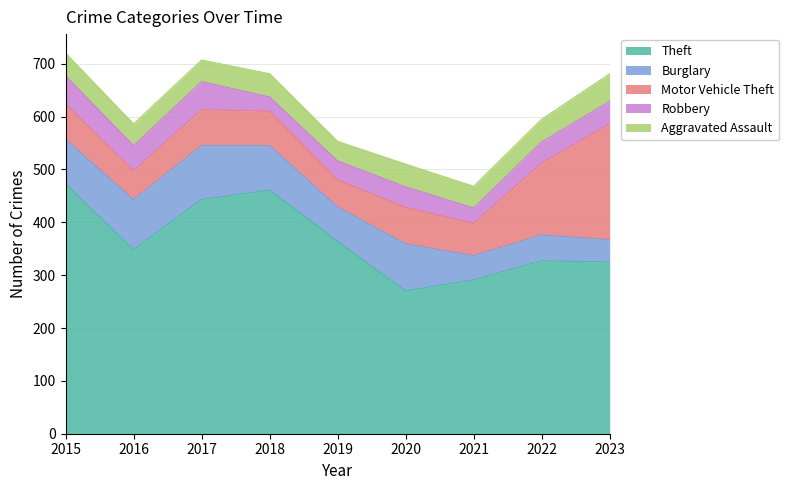

Reading left to right, what are all the values shown in this chart?

Theft: 2015=473	2016=348	2017=443	2018=461	2019=364	2020=270	2021=291	2022=327	2023=325
Burglary: 2015=84	2016=95	2017=102	2018=84	2019=65	2020=89	2021=46	2022=49	2023=42
Motor Vehicle Theft: 2015=67	2016=54	2017=68	2018=65	2019=51	2020=69	2021=61	2022=136	2023=219
Robbery: 2015=53	2016=48	2017=53	2018=27	2019=36	2020=39	2021=29	2022=40	2023=43
Aggravated Assault: 2015=43	2016=41	2017=41	2018=44	2019=37	2020=43	2021=41	2022=43	2023=52